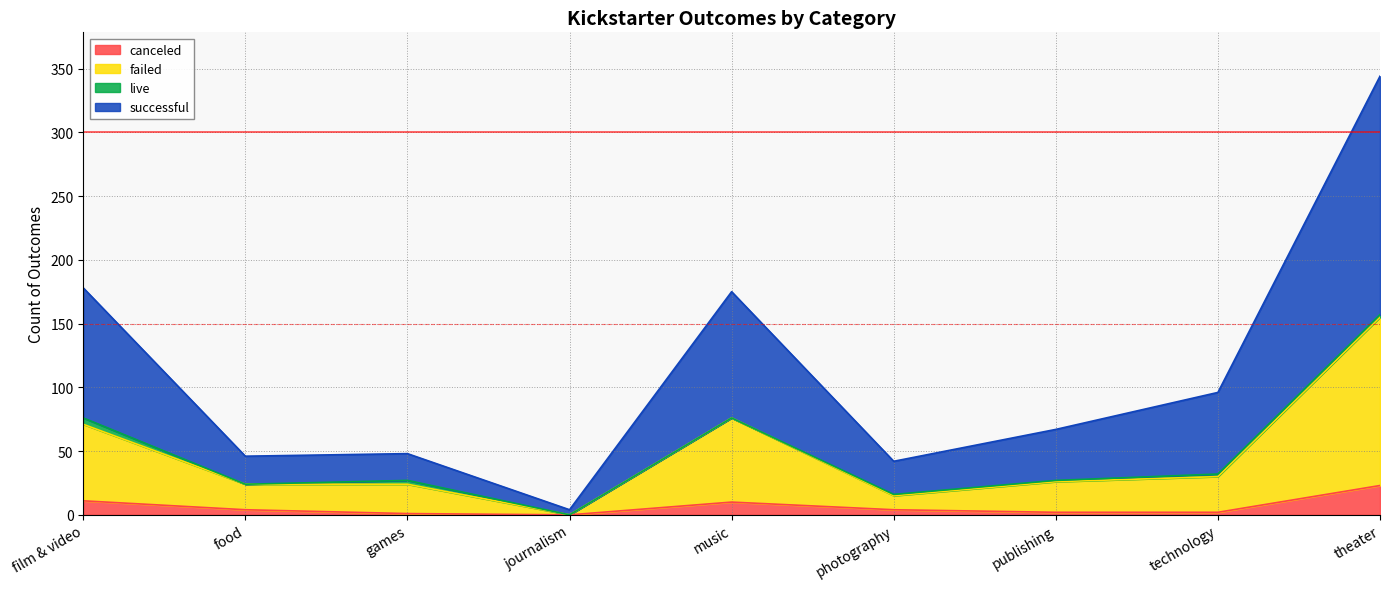

Between photography and theater, which is larger?

theater